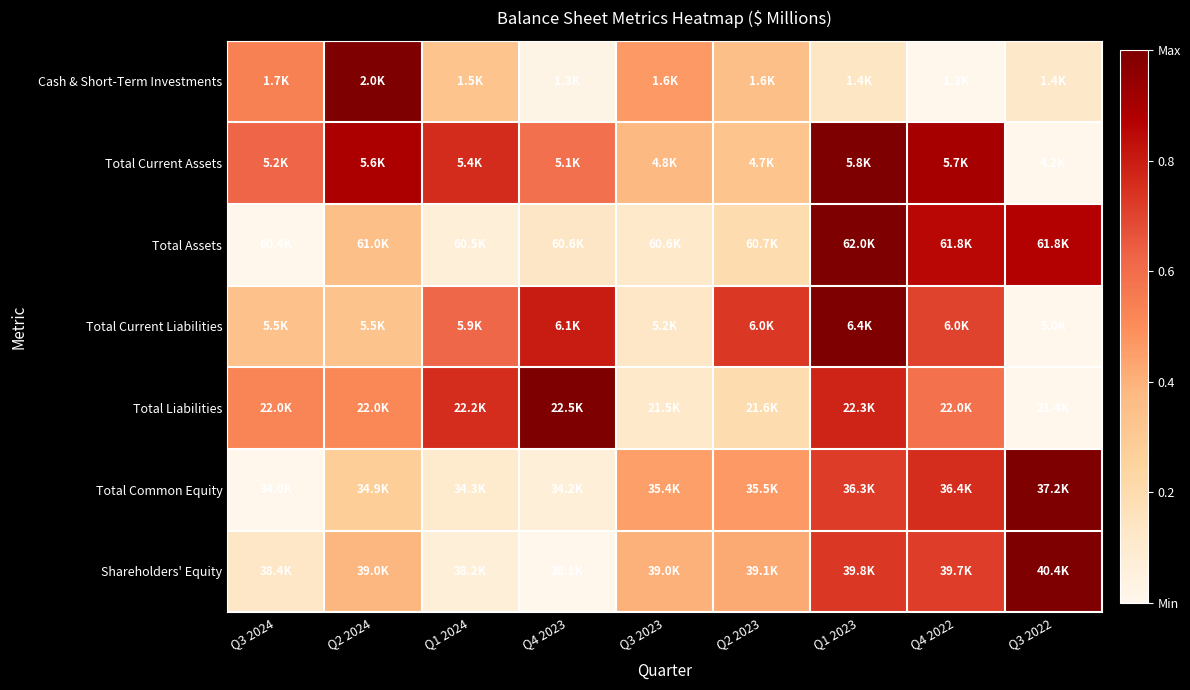

Reading left to right, what are all the values shown in this chart?

Cash & Short-Term Investments: Q3 2024=0.5	Q2 2024=1.0	Q1 2024=0.3	Q4 2023=0.0	Q3 2023=0.5	Q2 2023=0.4	Q1 2023=0.1	Q4 2022=0.0	Q3 2022=0.1
Total Current Assets: Q3 2024=0.6	Q2 2024=0.9	Q1 2024=0.8	Q4 2023=0.6	Q3 2023=0.4	Q2 2023=0.3	Q1 2023=1.0	Q4 2022=0.9	Q3 2022=0.0
Total Assets: Q3 2024=0.0	Q2 2024=0.4	Q1 2024=0.1	Q4 2023=0.1	Q3 2023=0.1	Q2 2023=0.2	Q1 2023=1.0	Q4 2022=0.9	Q3 2022=0.9
Total Current Liabilities: Q3 2024=0.3	Q2 2024=0.3	Q1 2024=0.6	Q4 2023=0.8	Q3 2023=0.1	Q2 2023=0.7	Q1 2023=1.0	Q4 2022=0.7	Q3 2022=0.0
Total Liabilities: Q3 2024=0.5	Q2 2024=0.5	Q1 2024=0.8	Q4 2023=1.0	Q3 2023=0.1	Q2 2023=0.2	Q1 2023=0.8	Q4 2022=0.6	Q3 2022=0.0
Total Common Equity: Q3 2024=0.0	Q2 2024=0.3	Q1 2024=0.1	Q4 2023=0.1	Q3 2023=0.4	Q2 2023=0.5	Q1 2023=0.7	Q4 2022=0.8	Q3 2022=1.0
Shareholders' Equity: Q3 2024=0.1	Q2 2024=0.4	Q1 2024=0.1	Q4 2023=0.0	Q3 2023=0.4	Q2 2023=0.4	Q1 2023=0.7	Q4 2022=0.7	Q3 2022=1.0